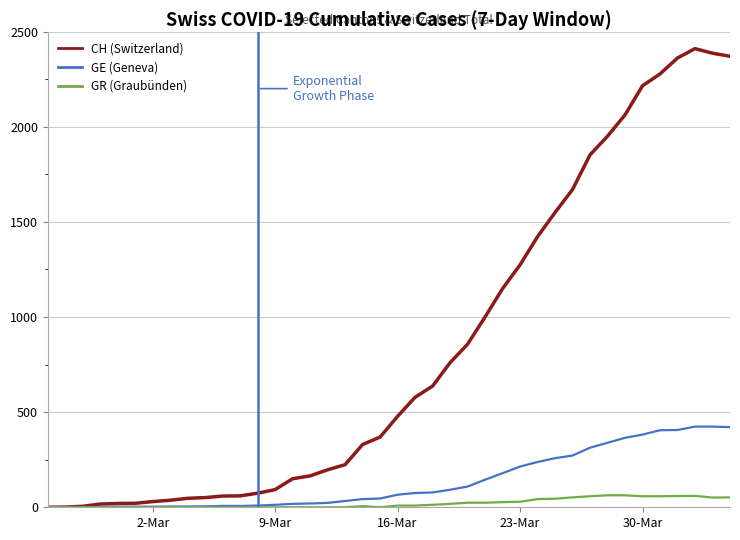

What is the maximum value shown in the chart?

2410